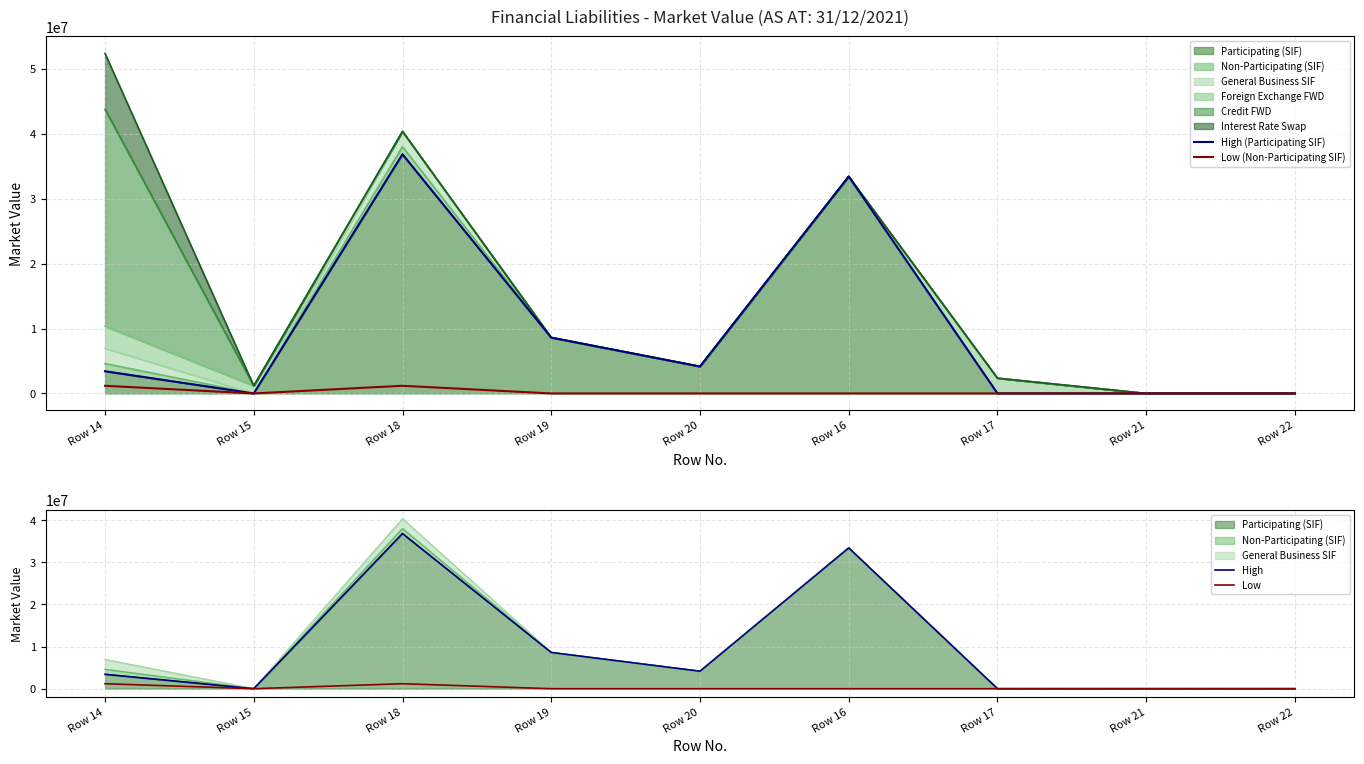

What is the label of the 9th point from the left?

Row 22